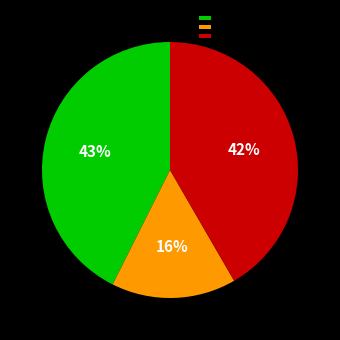

Does any single category account for the majority?

No